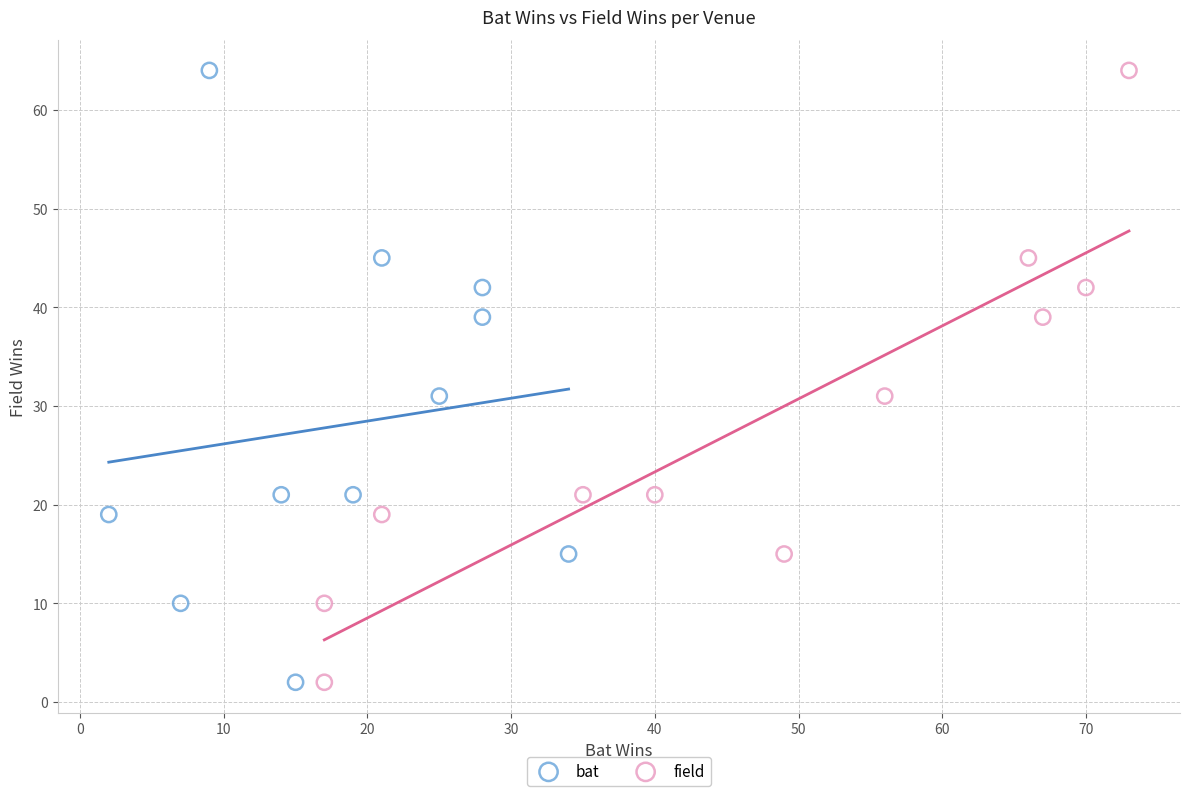

What are all the series names shown in the legend?

bat, field